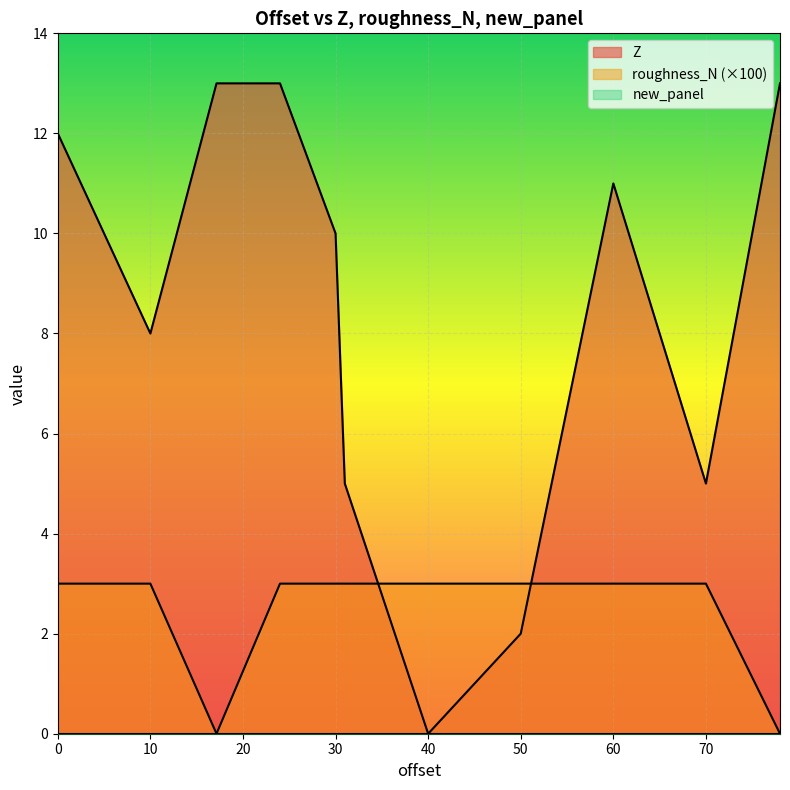

Between 50 and 30, which is larger?

30